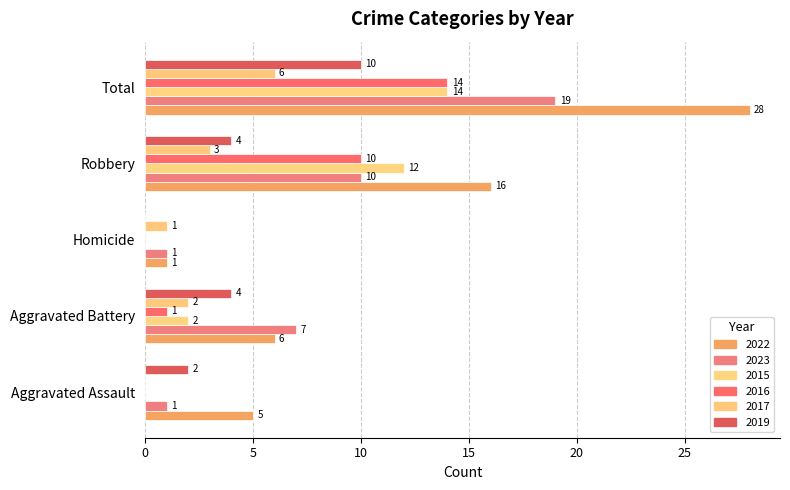

How many categories are shown in the chart?

5